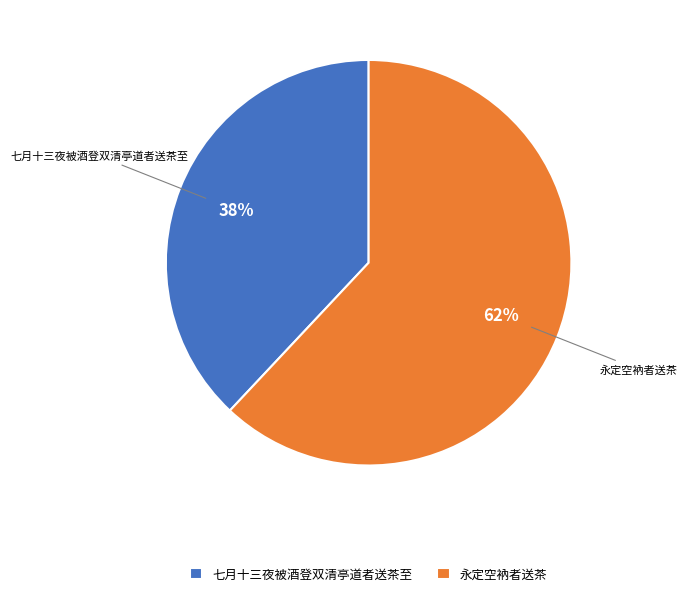

To the nearest percent, what percentage of the pie is 永定空衲者送茶?

62%